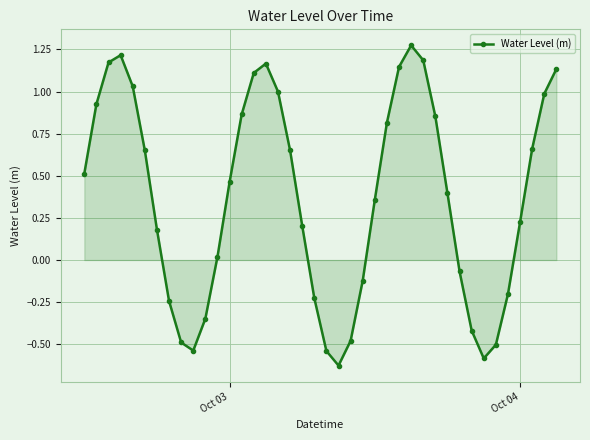

True or false: there are more than 1 points higher than both neighbors.

True